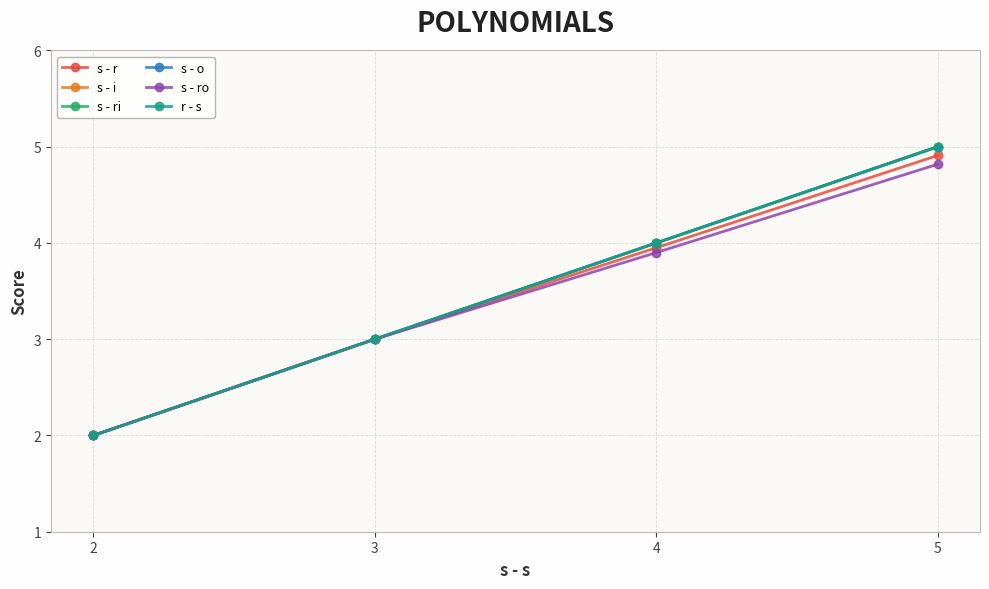

Between 3 and 4, which series saw the biggest shift?

s - i